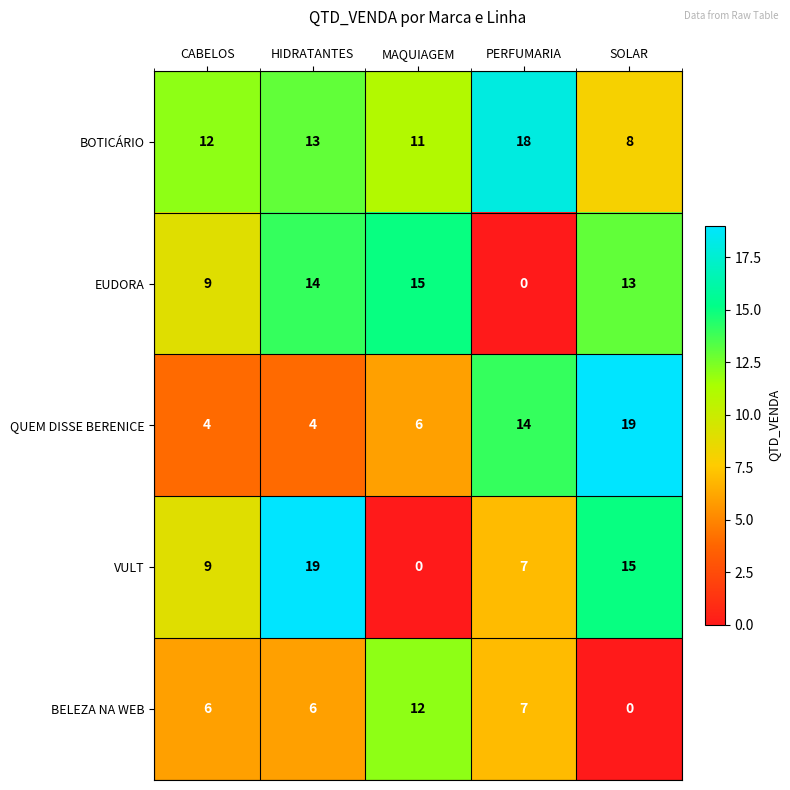

What is the maximum value for VULT?

19